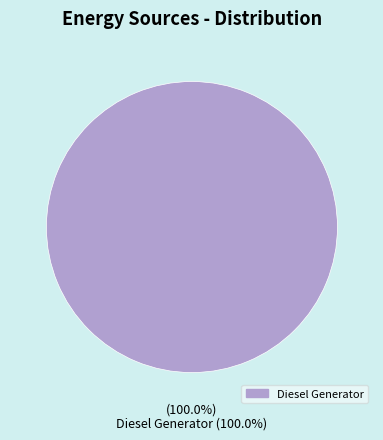

To the nearest percent, what is the combined percentage of Owned Batteries and Diesel Generator?

100%